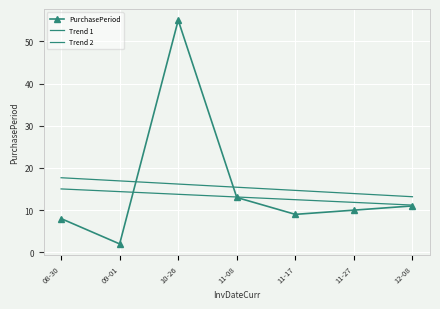

What position from the right is 08-30?

7